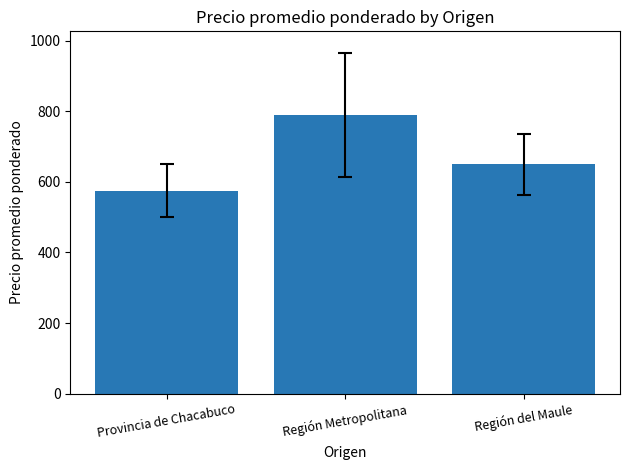

What is the label of the 1st bar from the left?

Provincia de Chacabuco